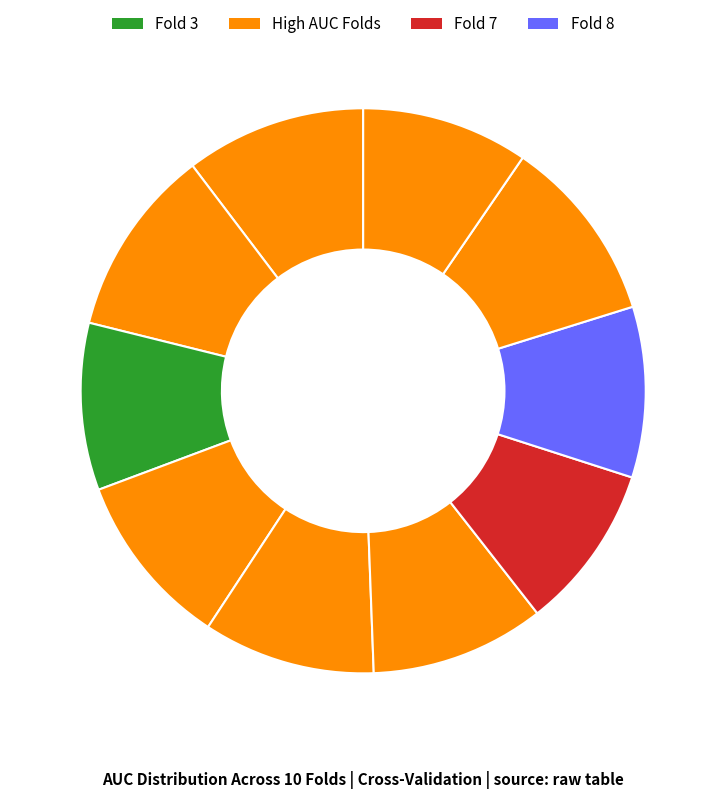

To the nearest percent, what is the average slice percentage?

10%